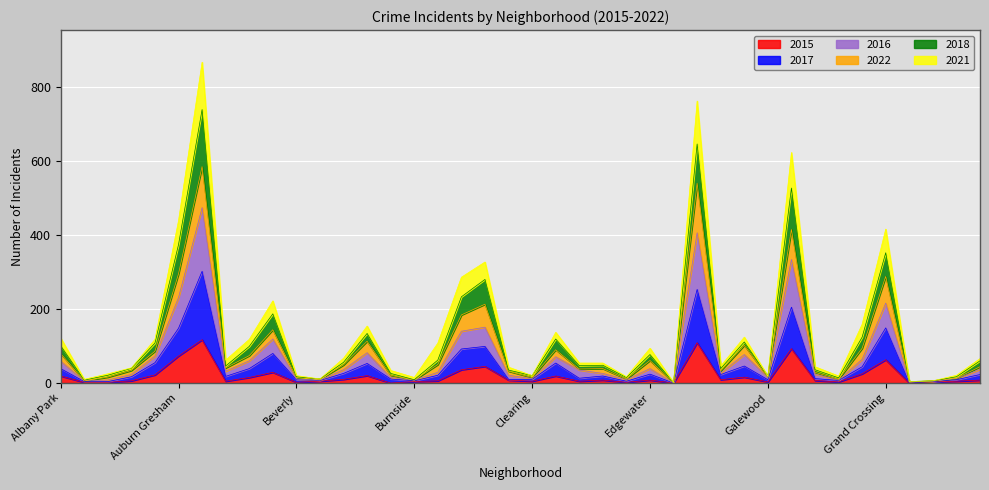

At Chinatown, list the series in order from smallest to largest.

2015, 2017, 2016, 2022, 2018, 2021